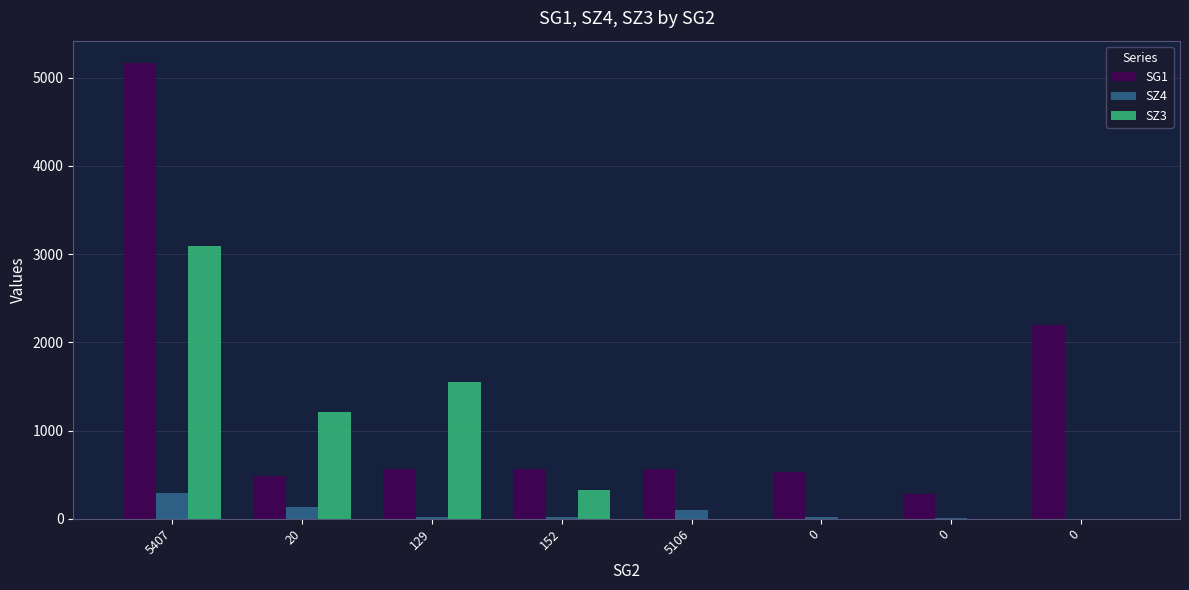

How many series are shown in this chart?

3